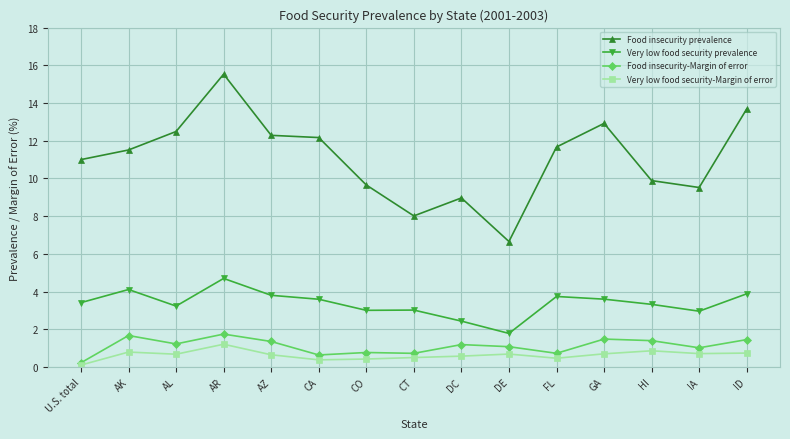

Rank the series at GA from lowest to highest value.

Very low food security-Margin of error, Food insecurity-Margin of error, Very low food security prevalence, Food insecurity prevalence